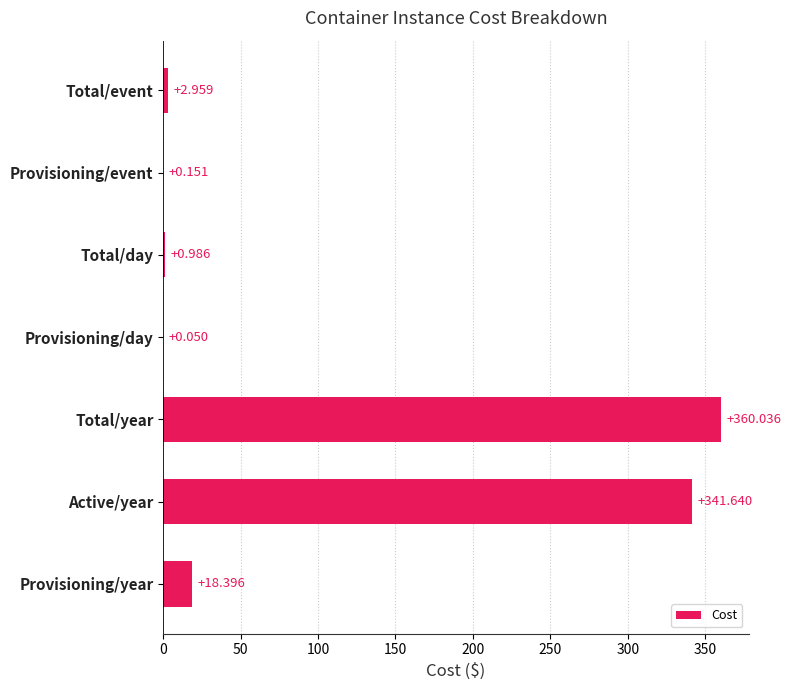

Which label corresponds to the largest value in the chart?

Total/year